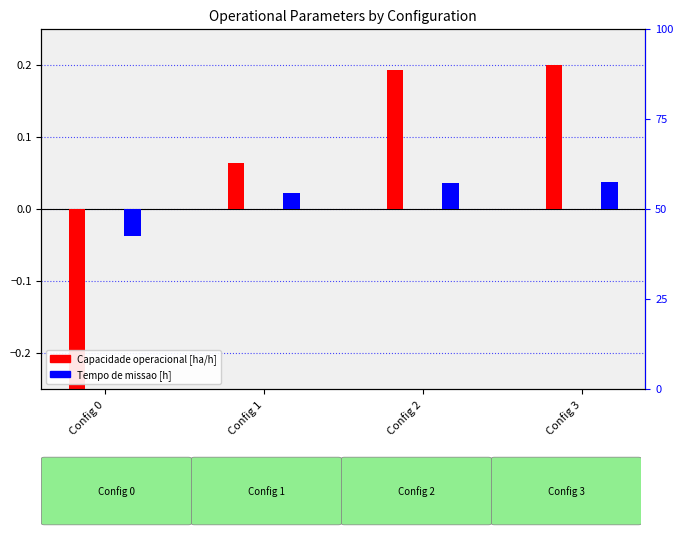

Rank the series at Config 1 from lowest to highest value.

Tempo de missao [h], Capacidade operacional [ha/h]